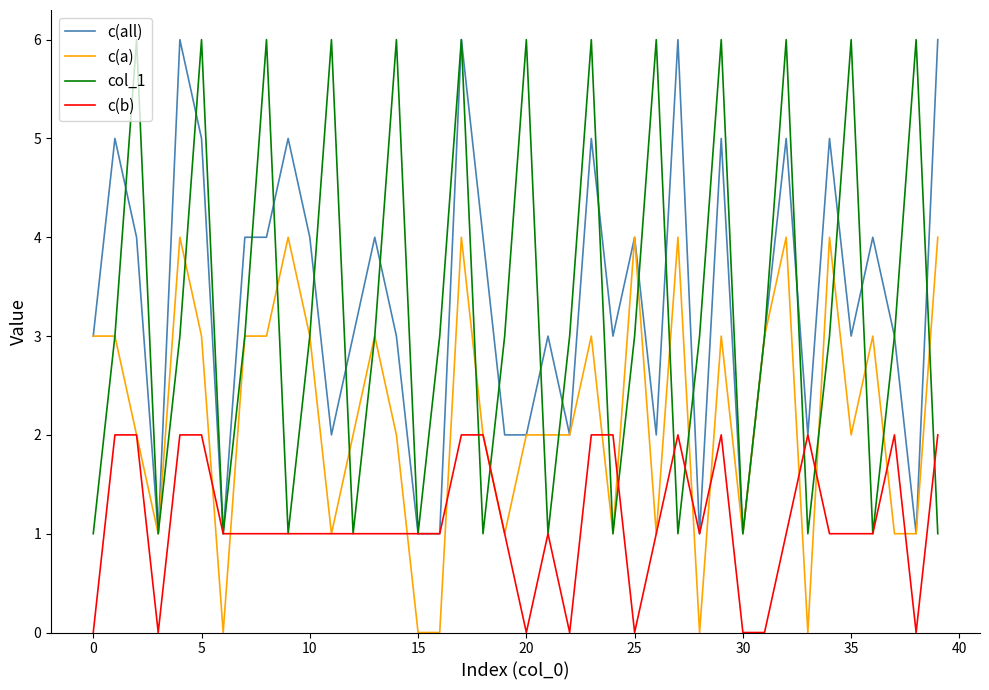

What is the maximum value shown in the chart?

6